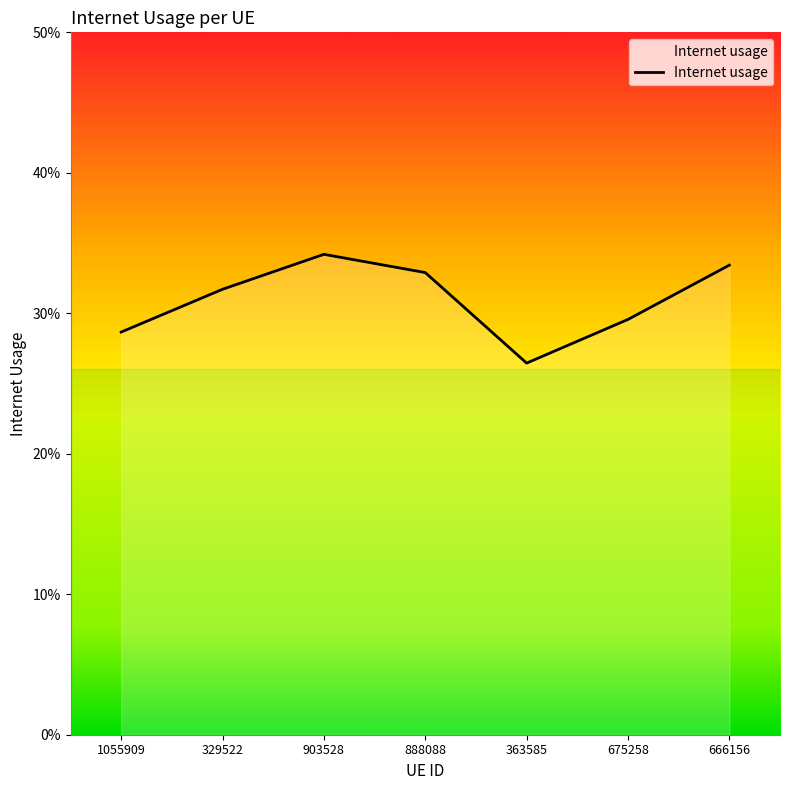

Where is the data nearest to the value 0?

363585